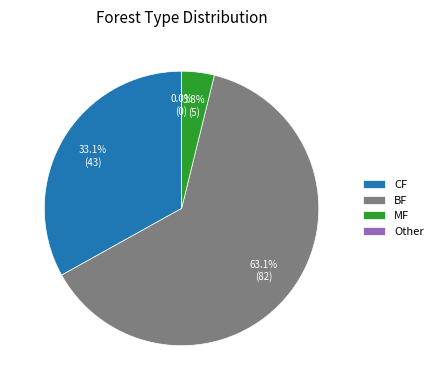

Is the sum of CF and BF greater than half?

Yes